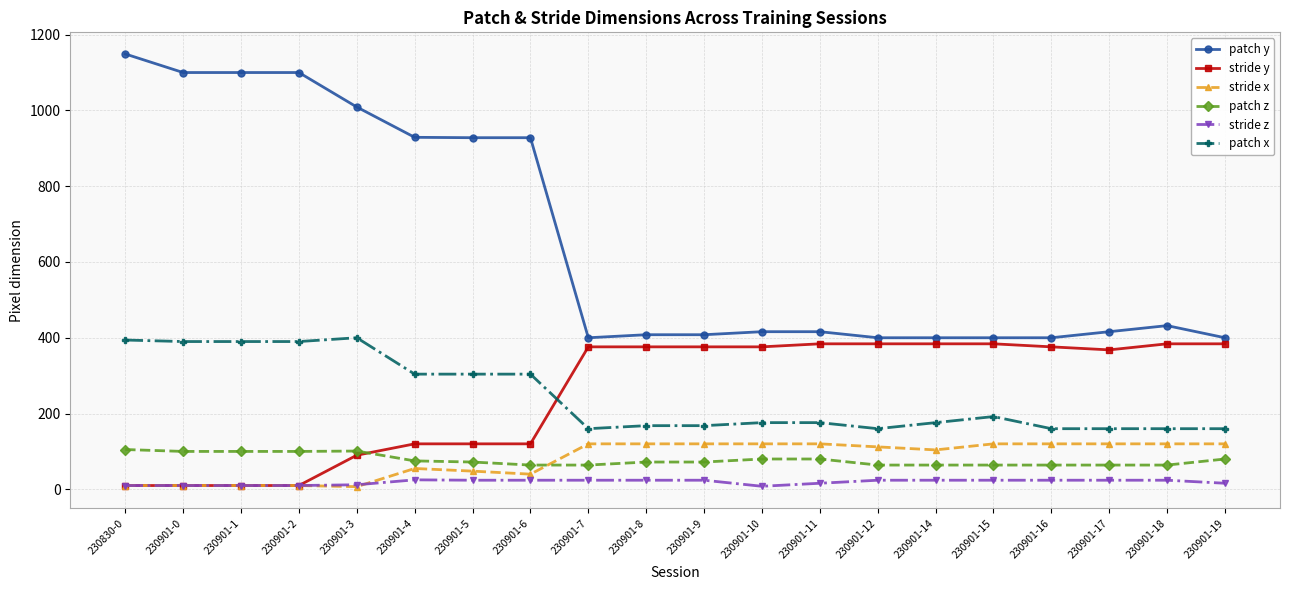

True or false: patch y and patch x intersect in this chart.

False